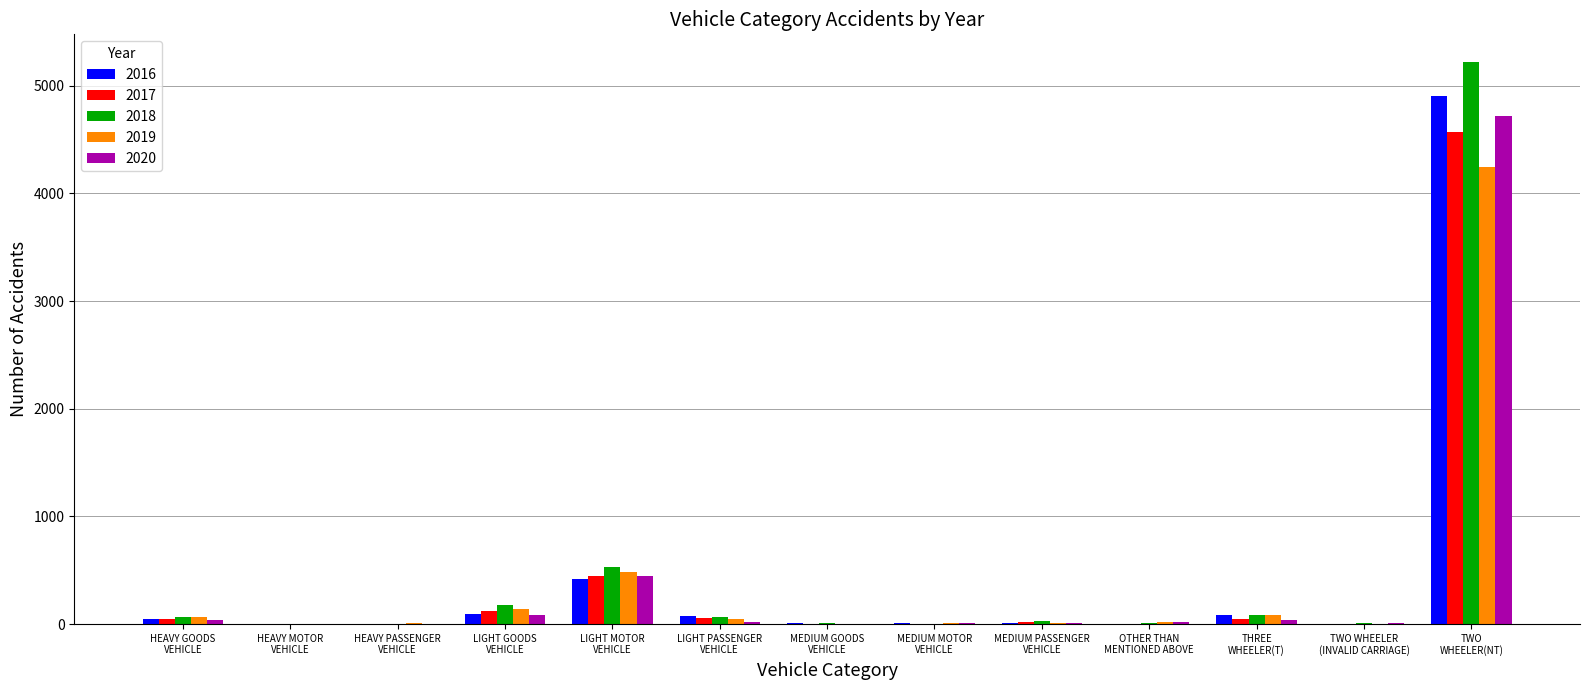

At which label is 2017 closest to 2285?

LIGHT MOTOR
VEHICLE